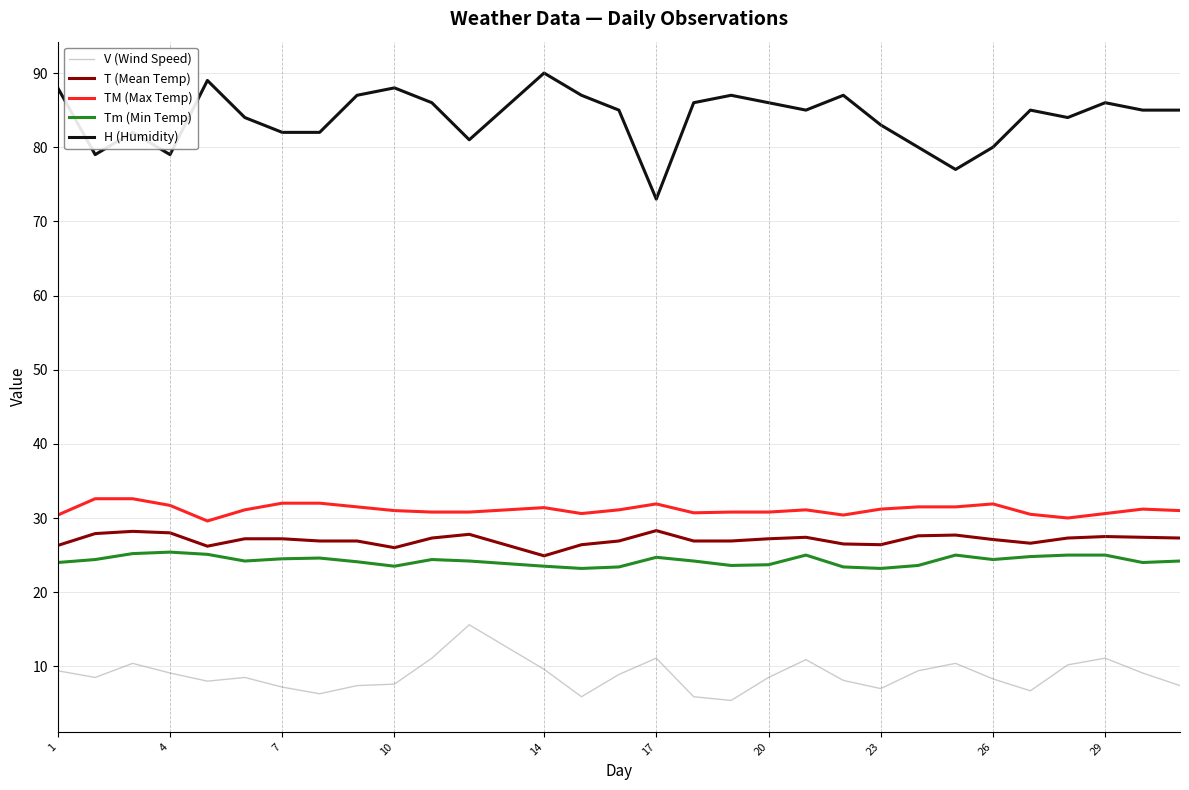

What is the difference between the maximum and minimum values in the V (Wind Speed) series?

10.2